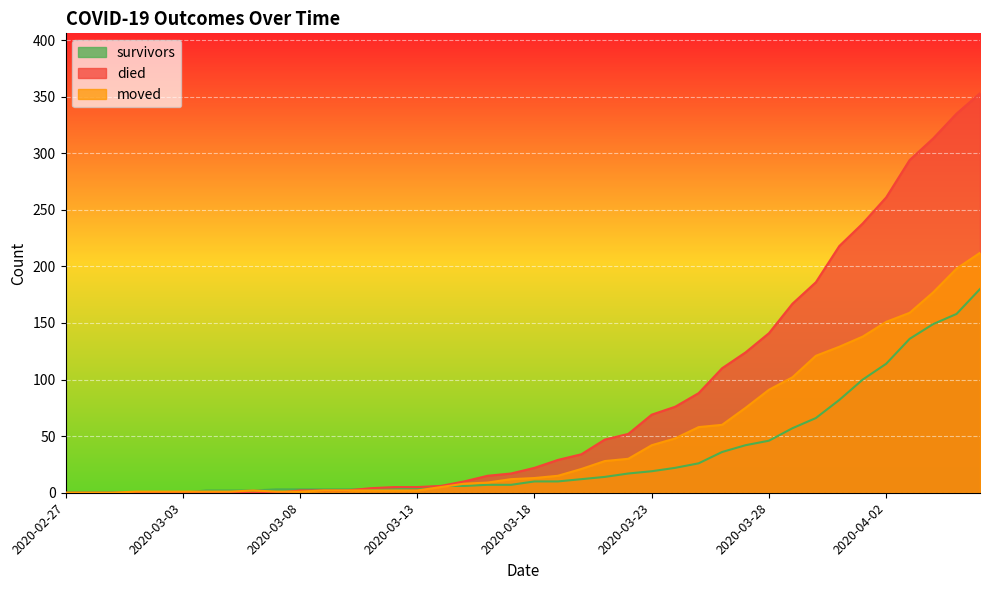

The moved series shows 9 at 2020-03-19. True or false?

False